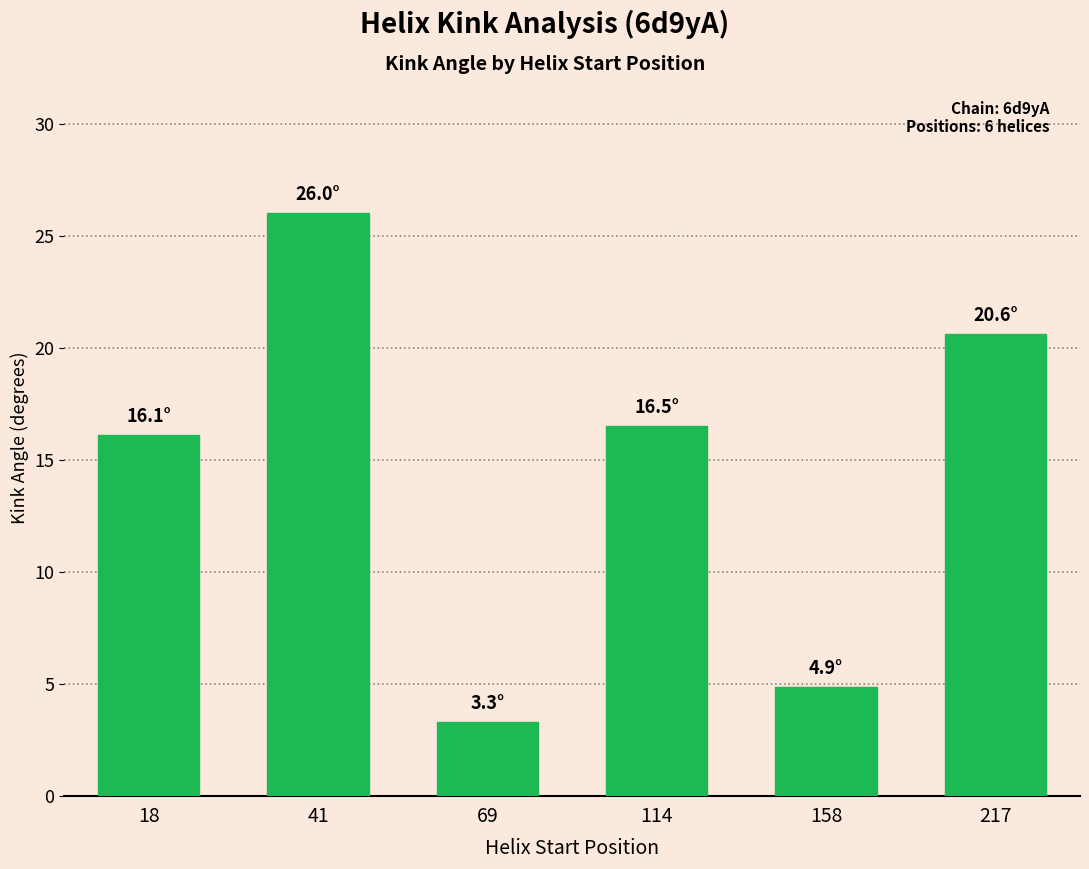

The chart shows a value of 1.2 at 158. True or false?

False